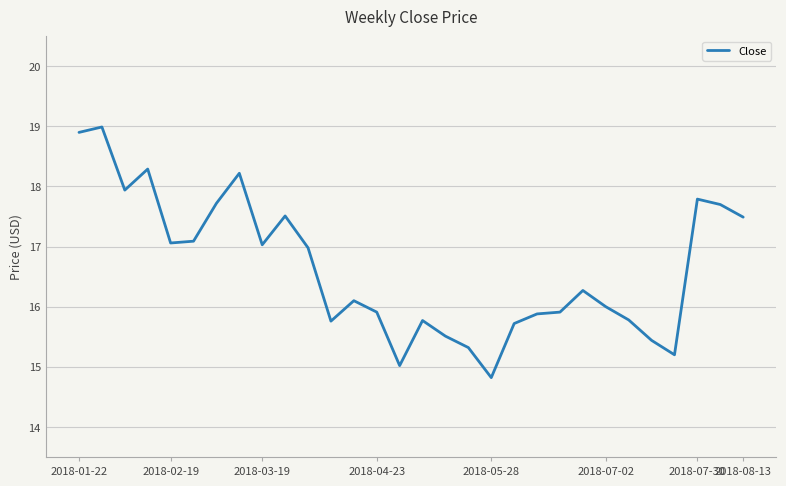

What is the smallest value displayed?

14.8